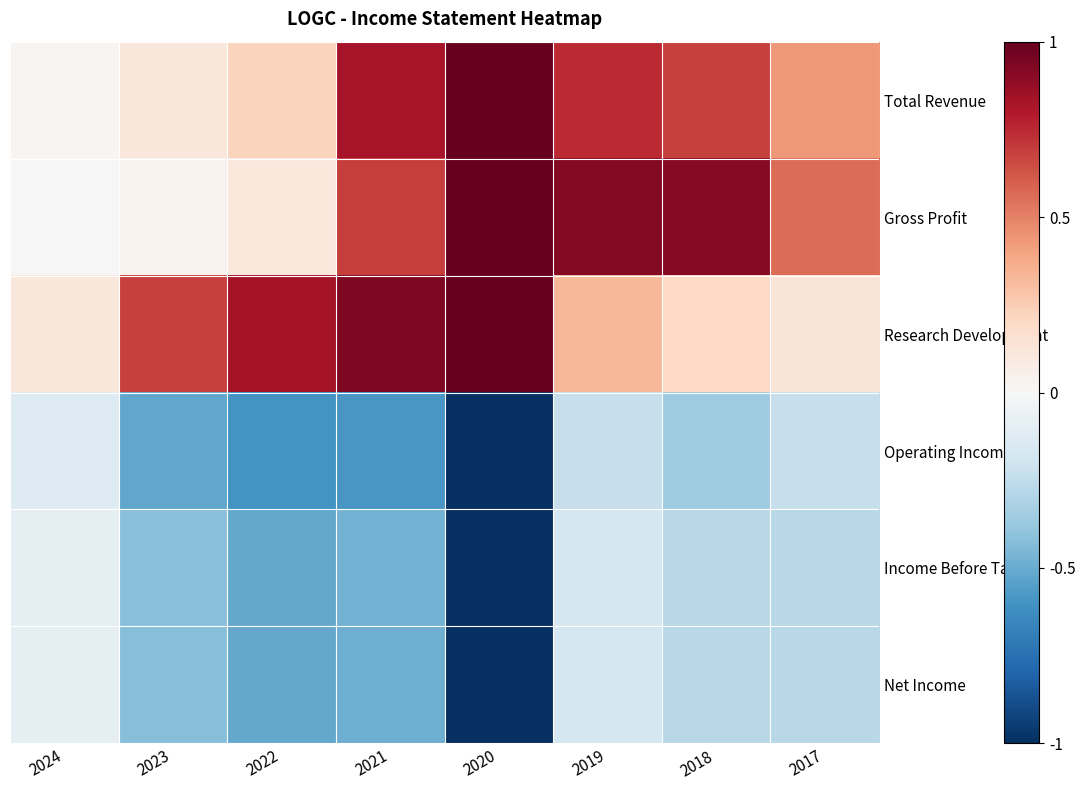

At how many categories does at least one series exceed 0?

8